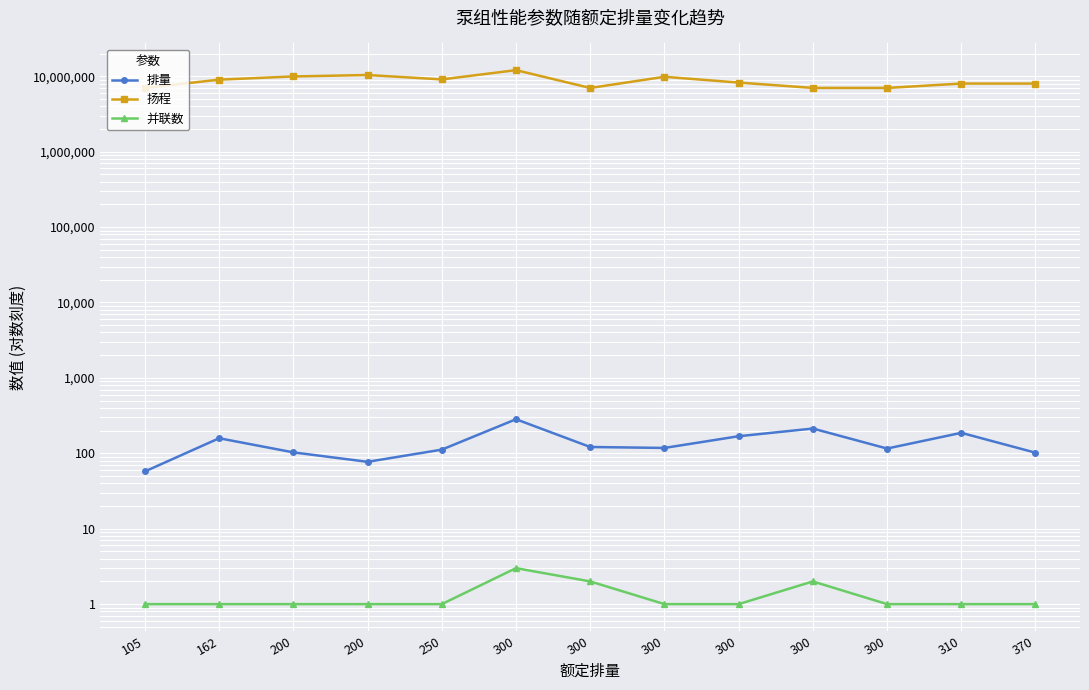

What is the value of the 扬程 point at the 13th from the left?

7996925.6